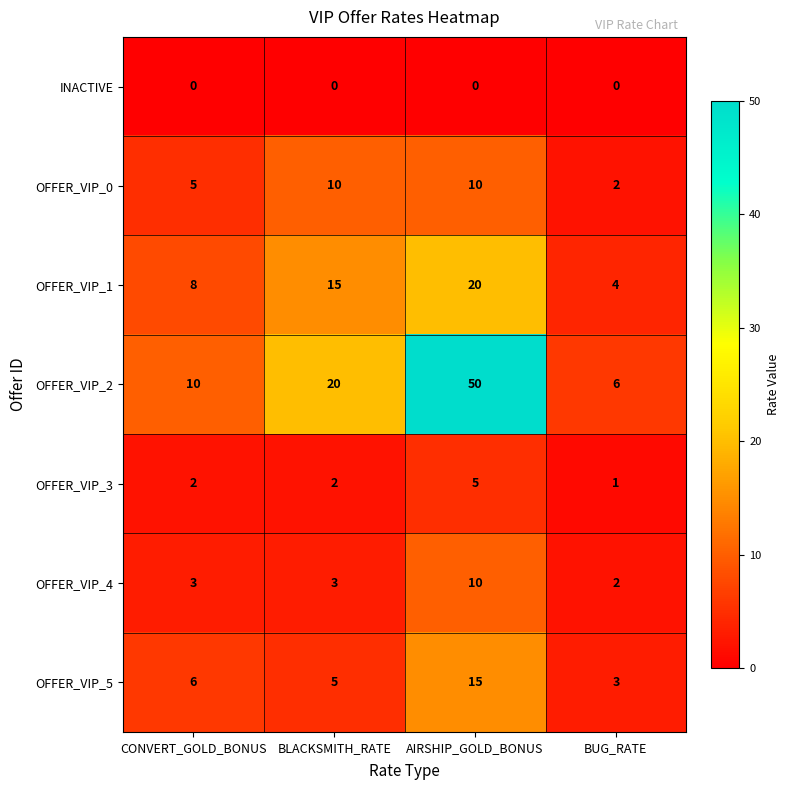

Count the OFFER_VIP_0 values in the range 5 to 10.

3